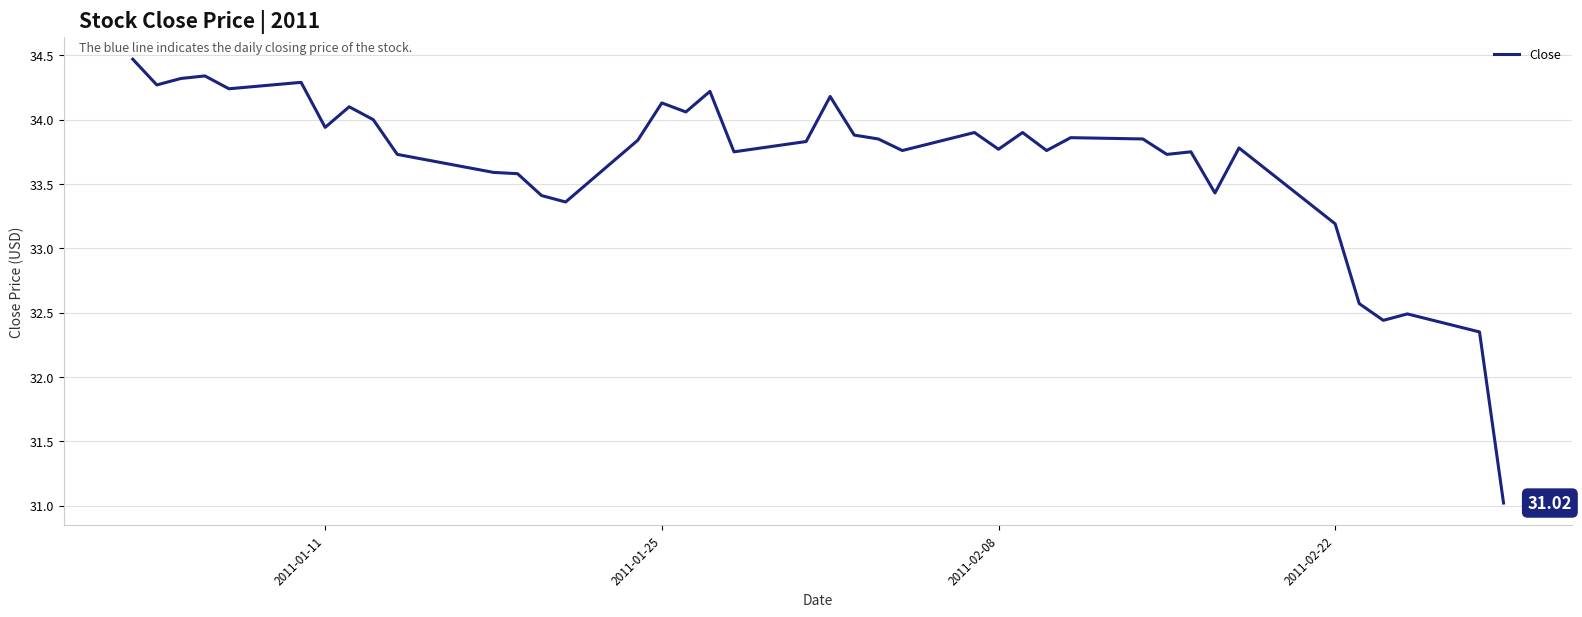

What is the minimum value shown in the chart?

31.0